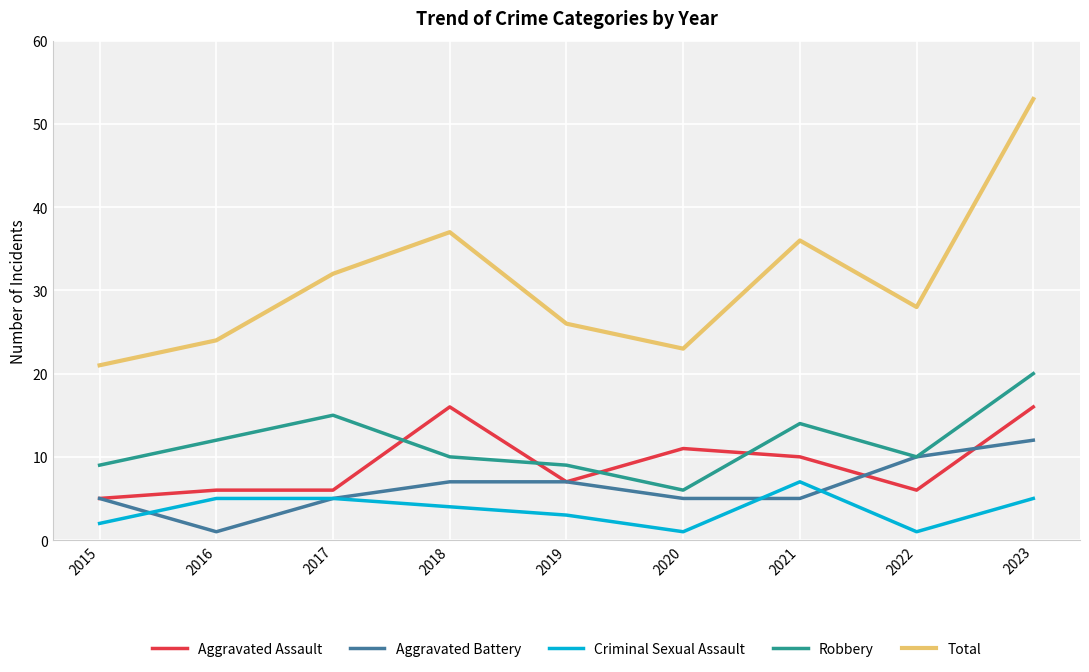

Where do Criminal Sexual Assault and Aggravated Battery first cross each other?

2015 and 2016